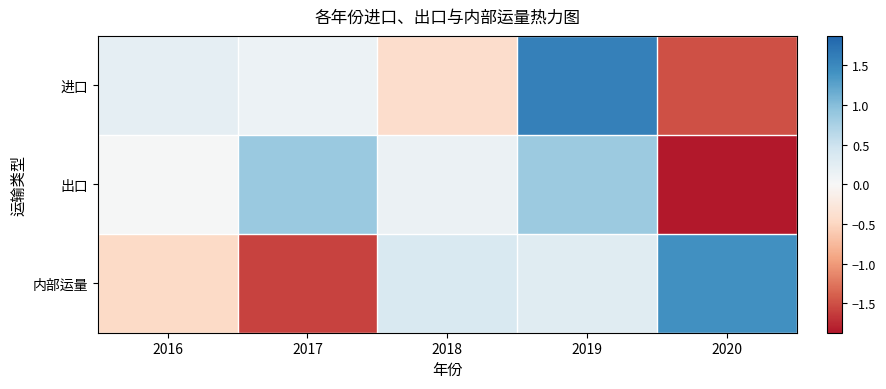

What is the difference between the highest and lowest values at 2018?

0.8